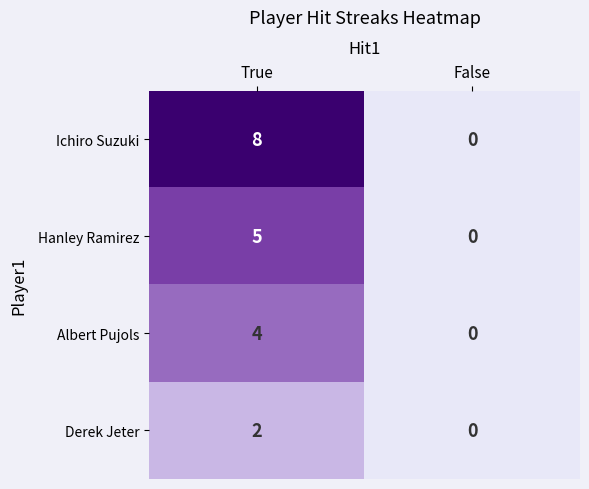

Reading left to right, extract all data points from this chart.

Ichiro Suzuki: 8	0
Hanley Ramirez: 5	0
Albert Pujols: 4	0
Derek Jeter: 2	0